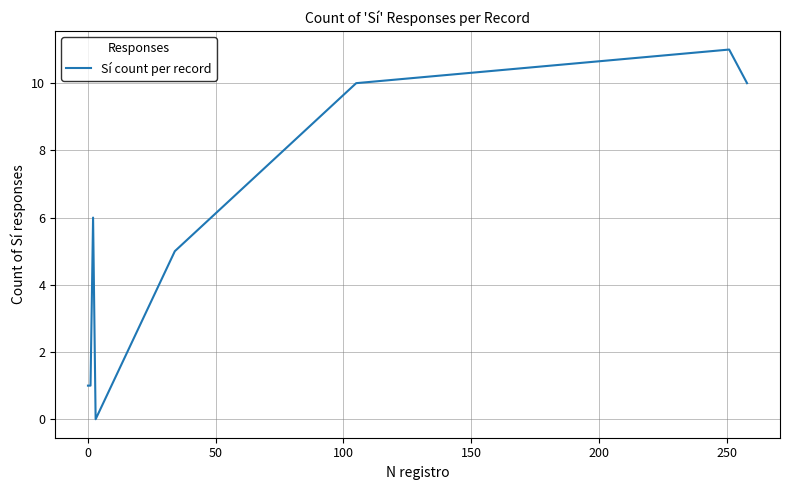

How many interior local peaks (higher than both neighbors) does the data have?

2